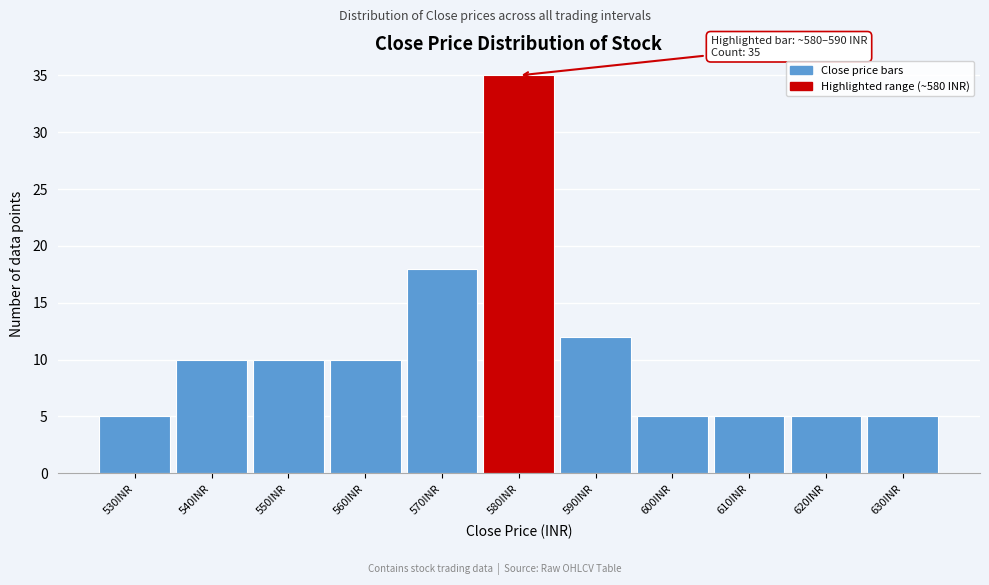

Reading left to right, list all the values displayed in this chart.

530INR=5	540INR=10	550INR=10	560INR=10	570INR=18	580INR=35	590INR=12	600INR=5	610INR=5	620INR=5	630INR=5